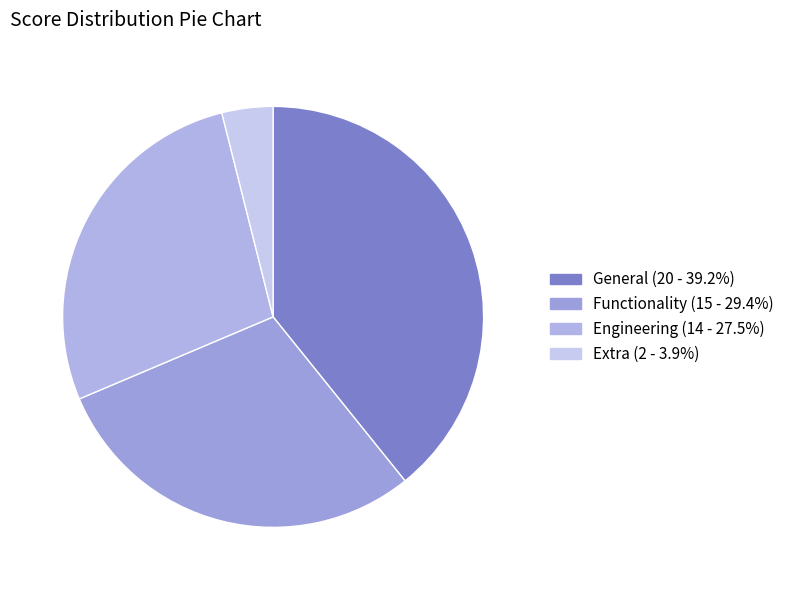

Count the number of slices in the pie.

4